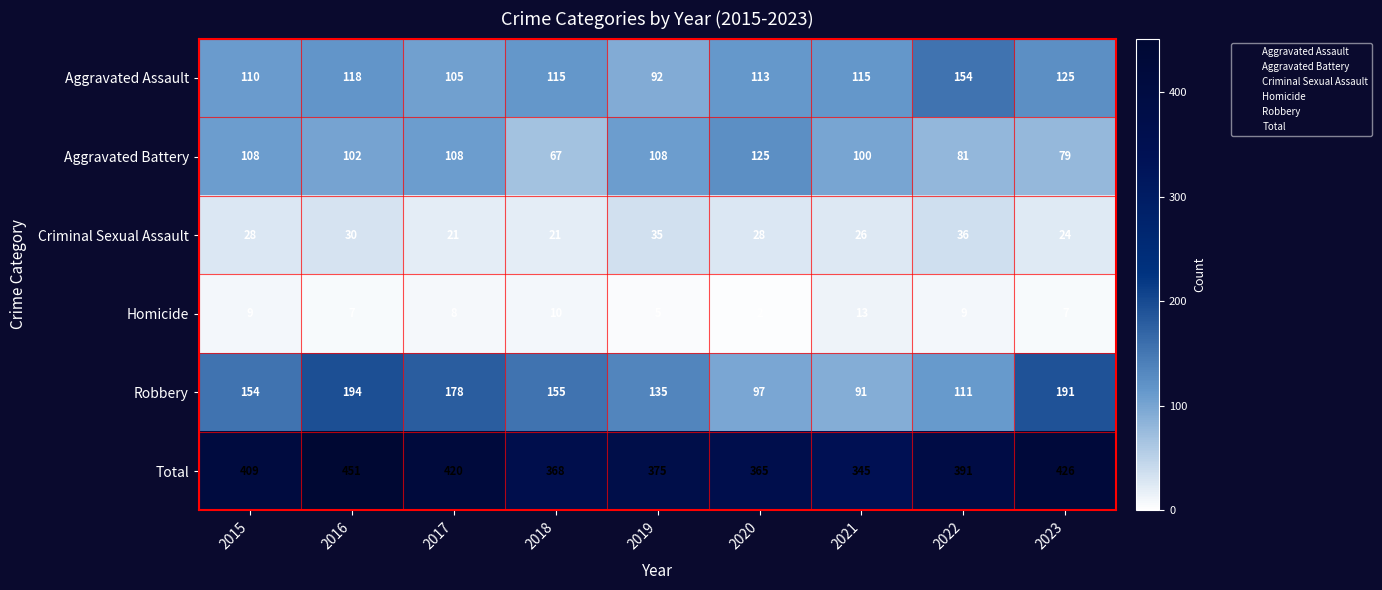

The Criminal Sexual Assault series shows 26 at 2021. True or false?

True